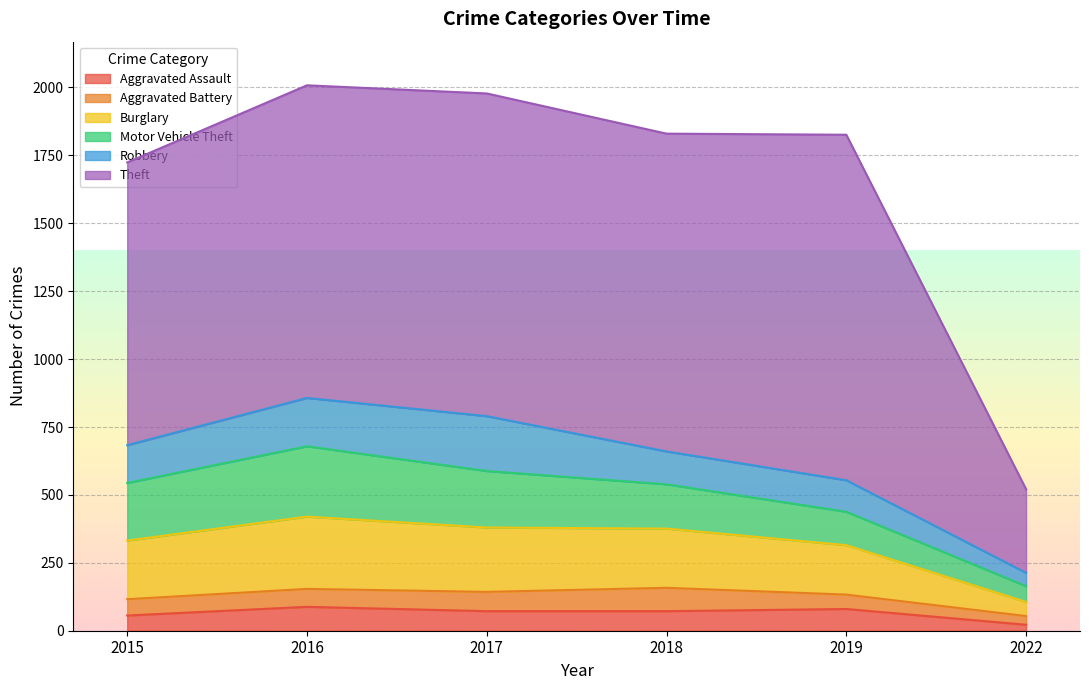

What are all the series names shown in the legend?

Aggravated Assault, Aggravated Battery, Burglary, Motor Vehicle Theft, Robbery, Theft